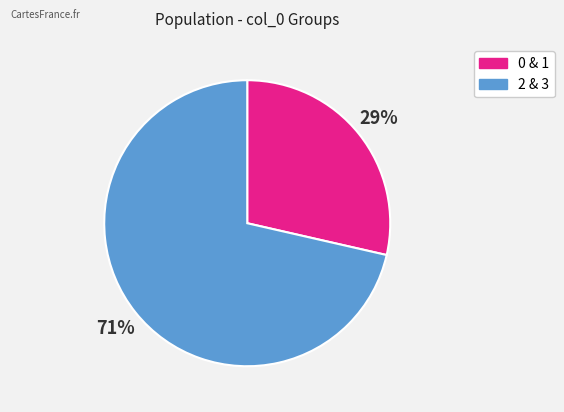

Between 0 & 1 and 2 & 3, which is larger?

2 & 3